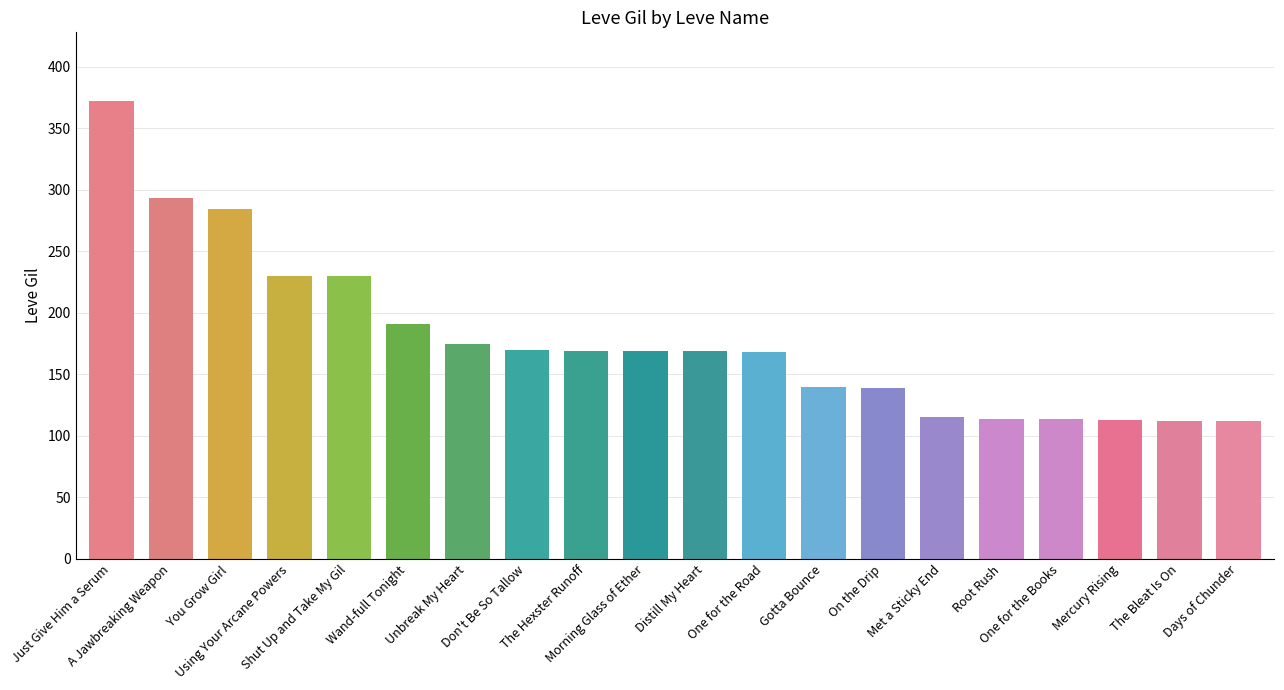

What is the average value?

179